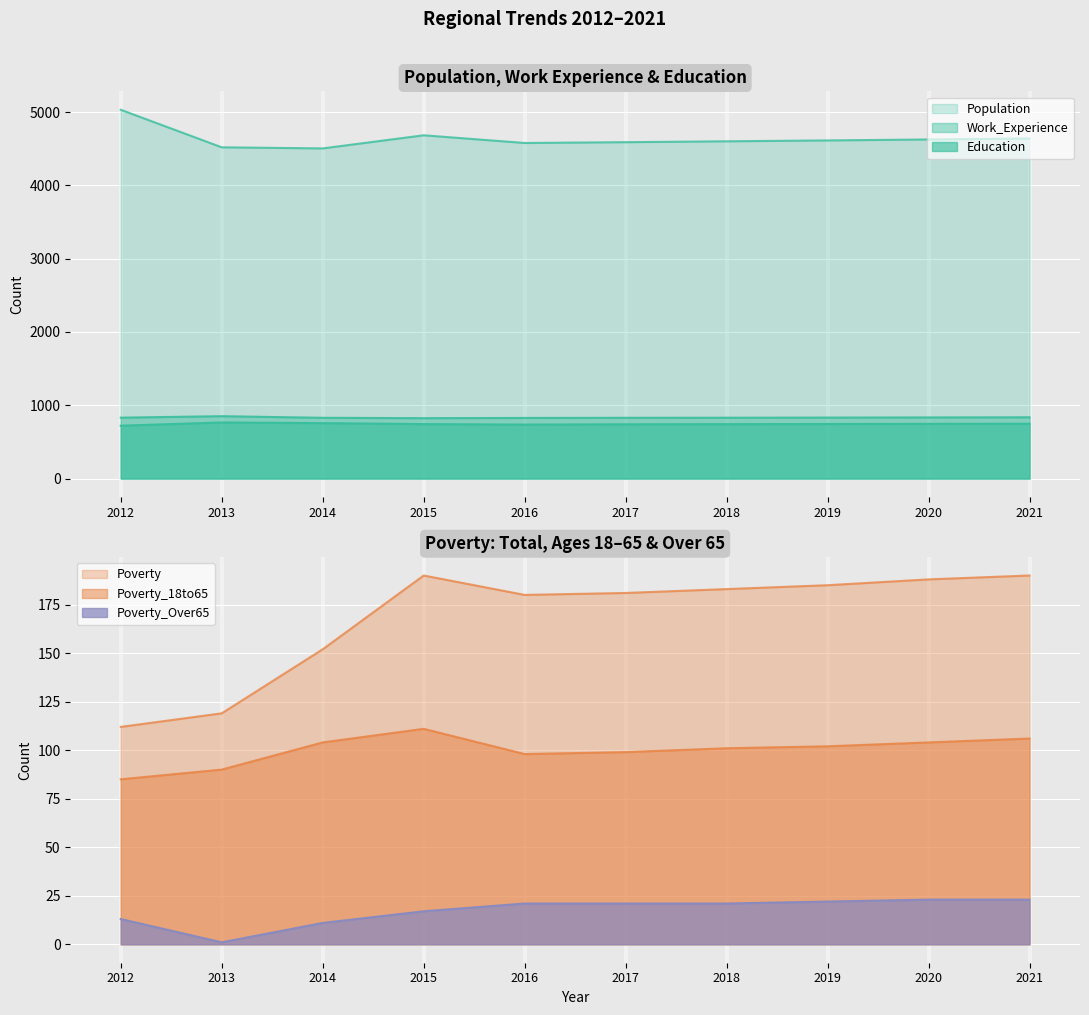

What is the spread (max minus min) of values at 2021?

4616